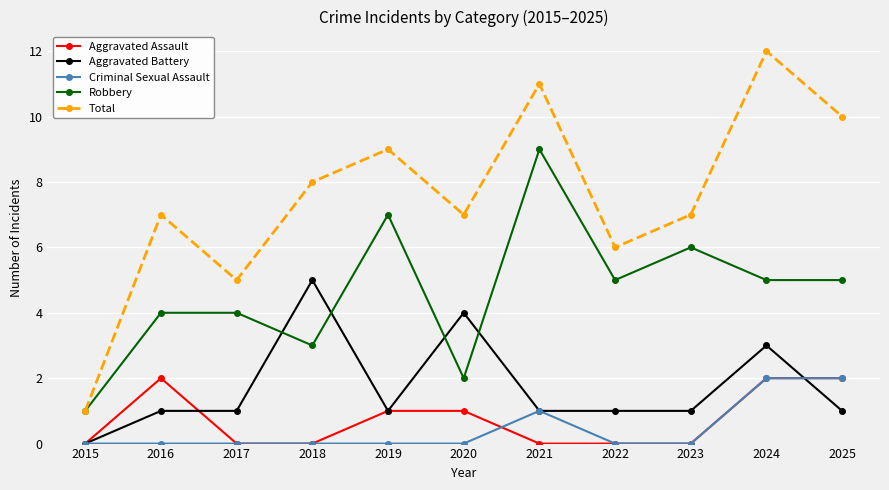

Is the value of Aggravated Battery at 2015 greater than the value of Total at 2019?

No